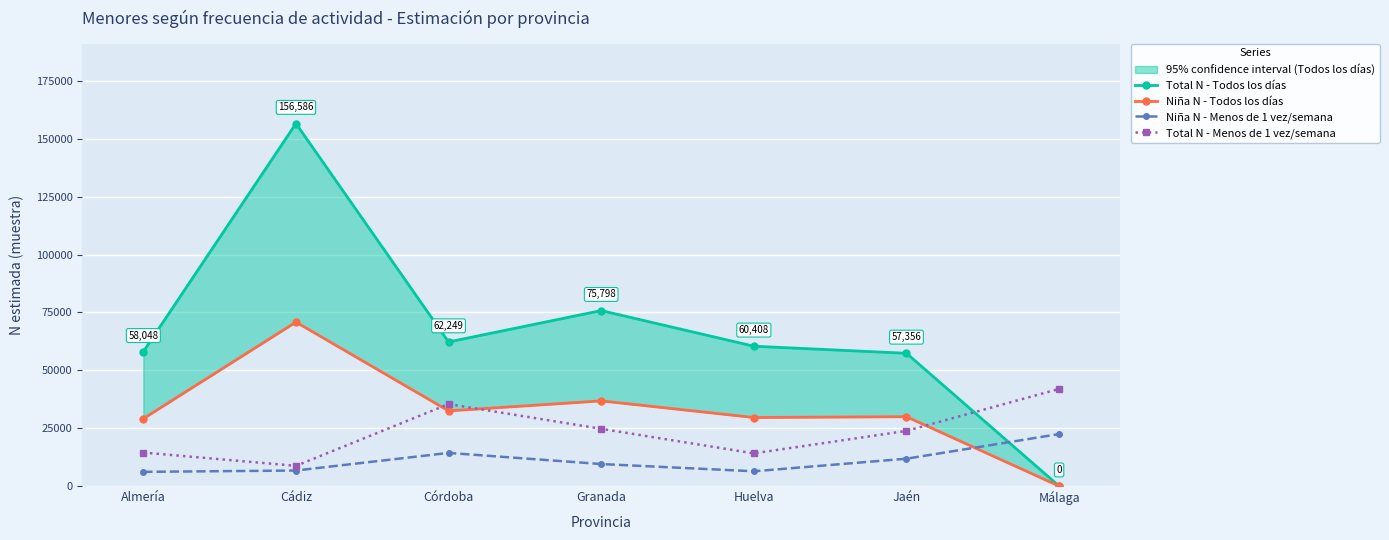

Where is Niña N - Todos los días nearest to the value 35413?

Granada